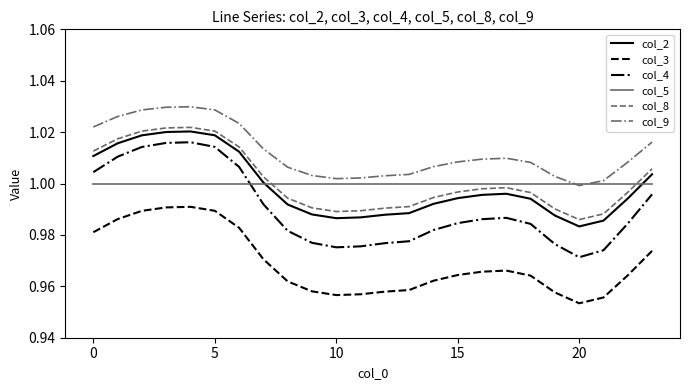

True or false: col_2 and col_3 intersect in this chart.

False